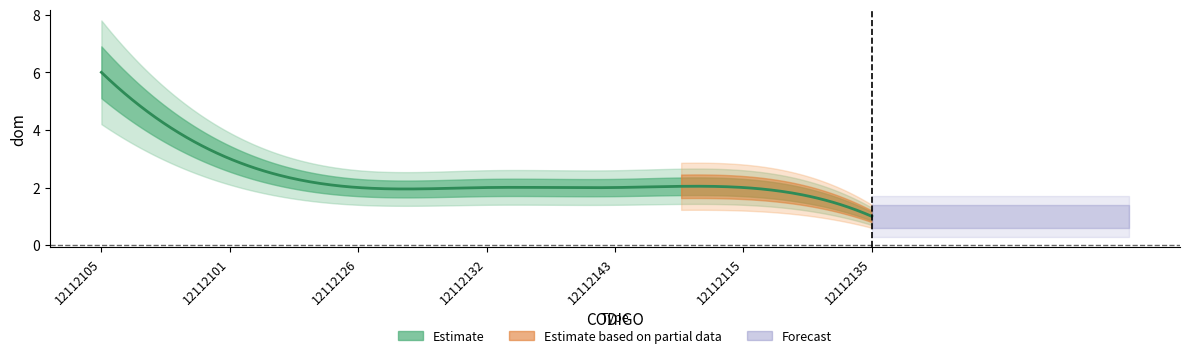

Reading right to left, what are all the values shown in this chart?

1	2	2	2	2	3	6